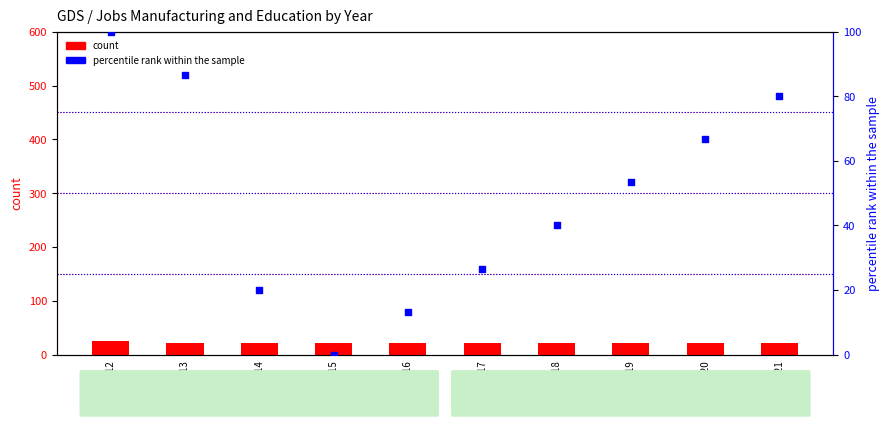

At which category is the sum across all series the highest?

2012